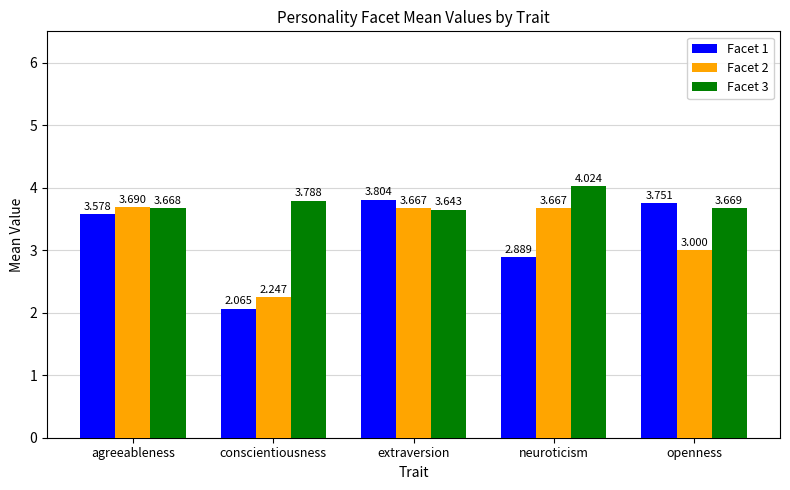

Which category has the highest value across all series?

neuroticism